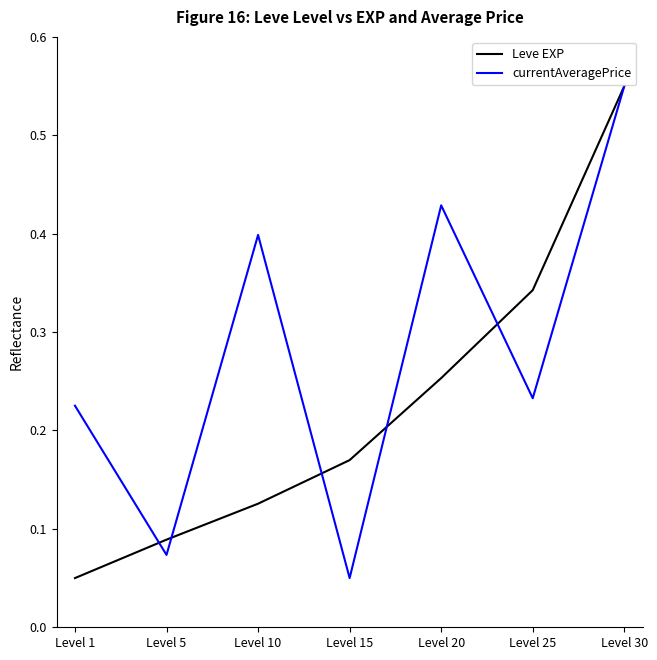

In currentAveragePrice, how many points are higher than both neighbors (excluding endpoints)?

2